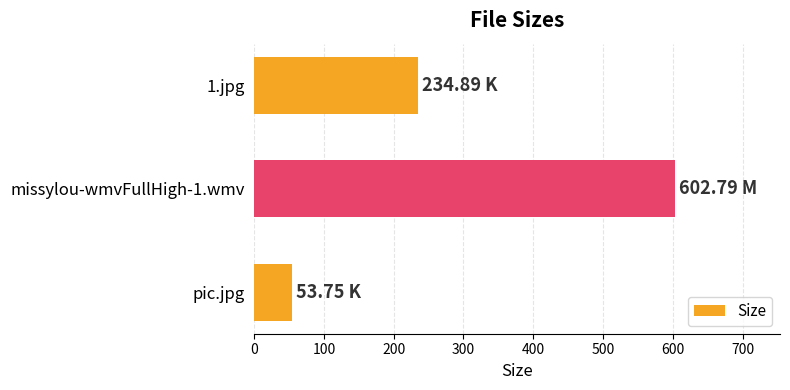

Between missylou-wmvFullHigh-1.wmv and 1.jpg, which is larger?

missylou-wmvFullHigh-1.wmv